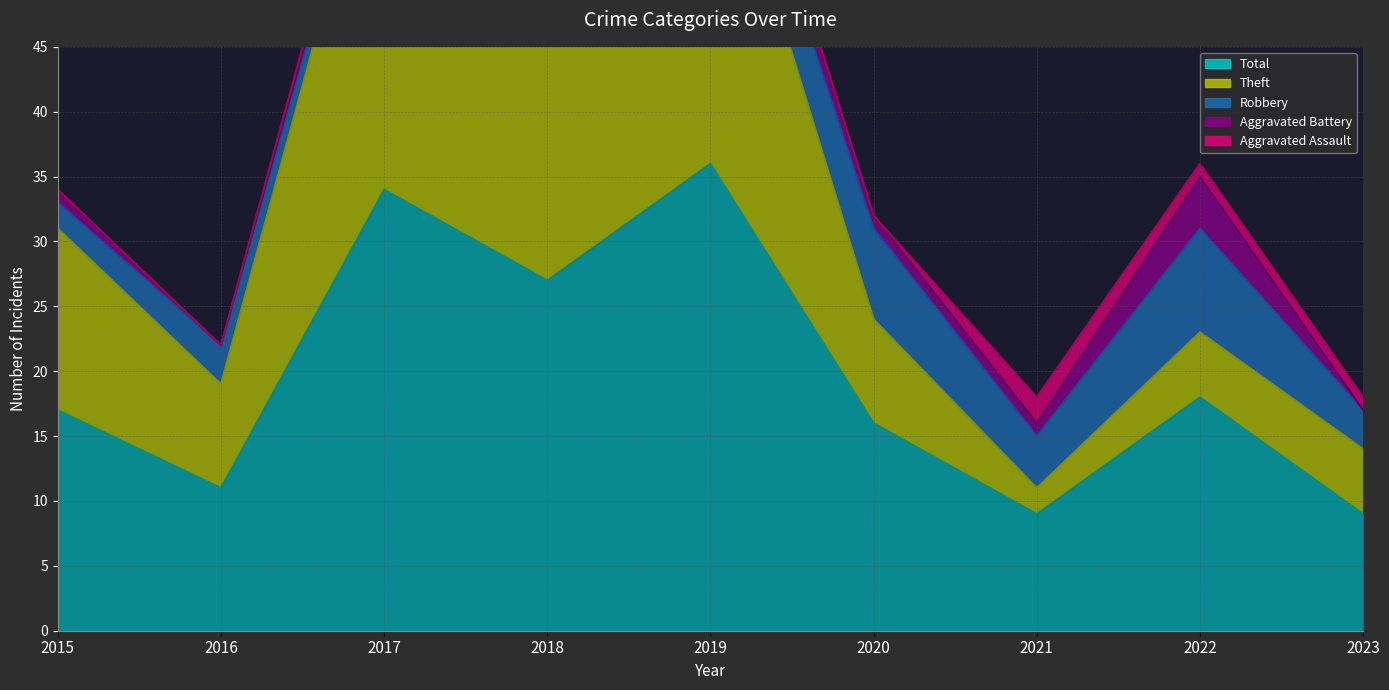

Which series has the largest range (max minus min)?

Theft